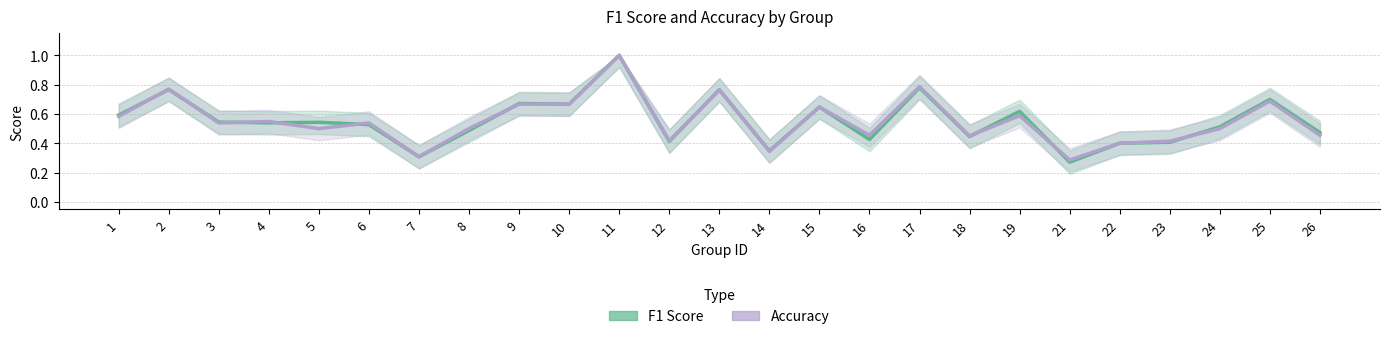

How many lines are shown in the chart?

2